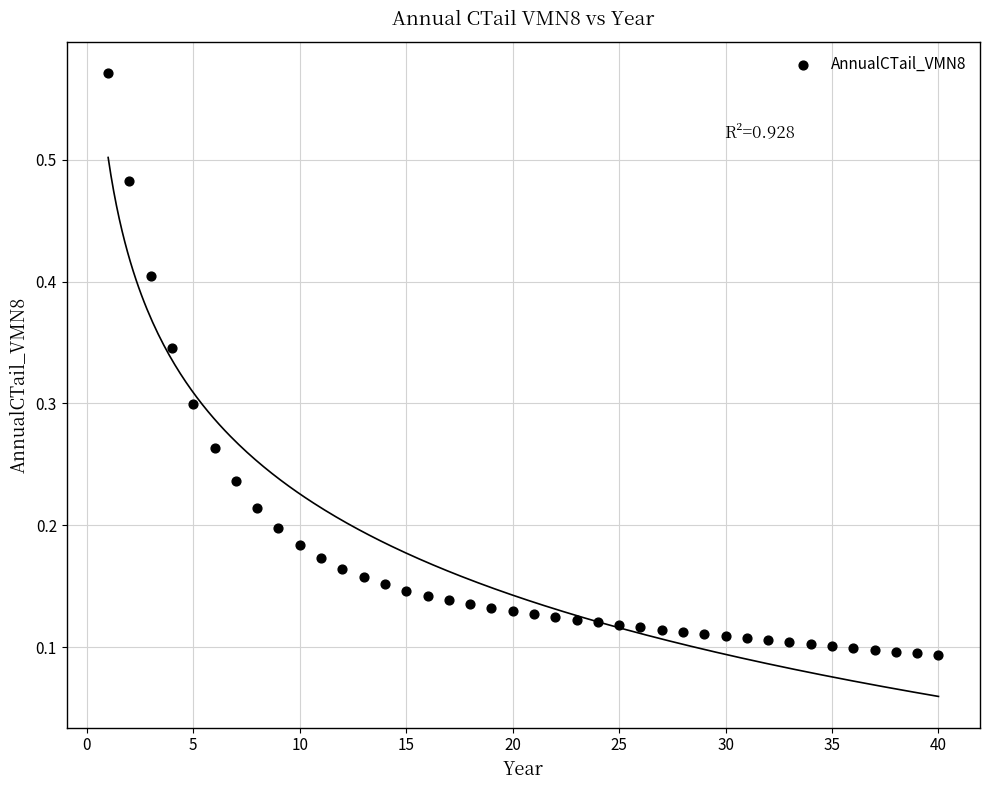

What is the range of X values (max minus min)?

39.0